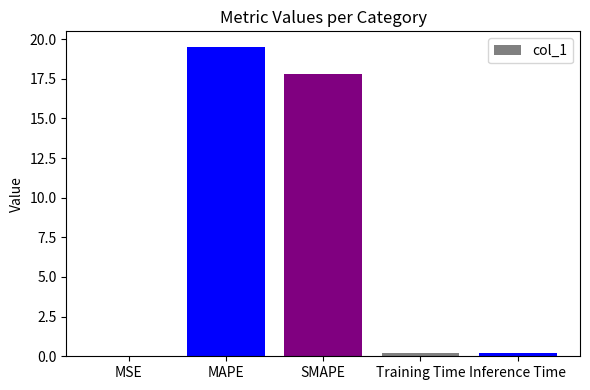

True or false: the data shows 31.7 at MAPE.

False